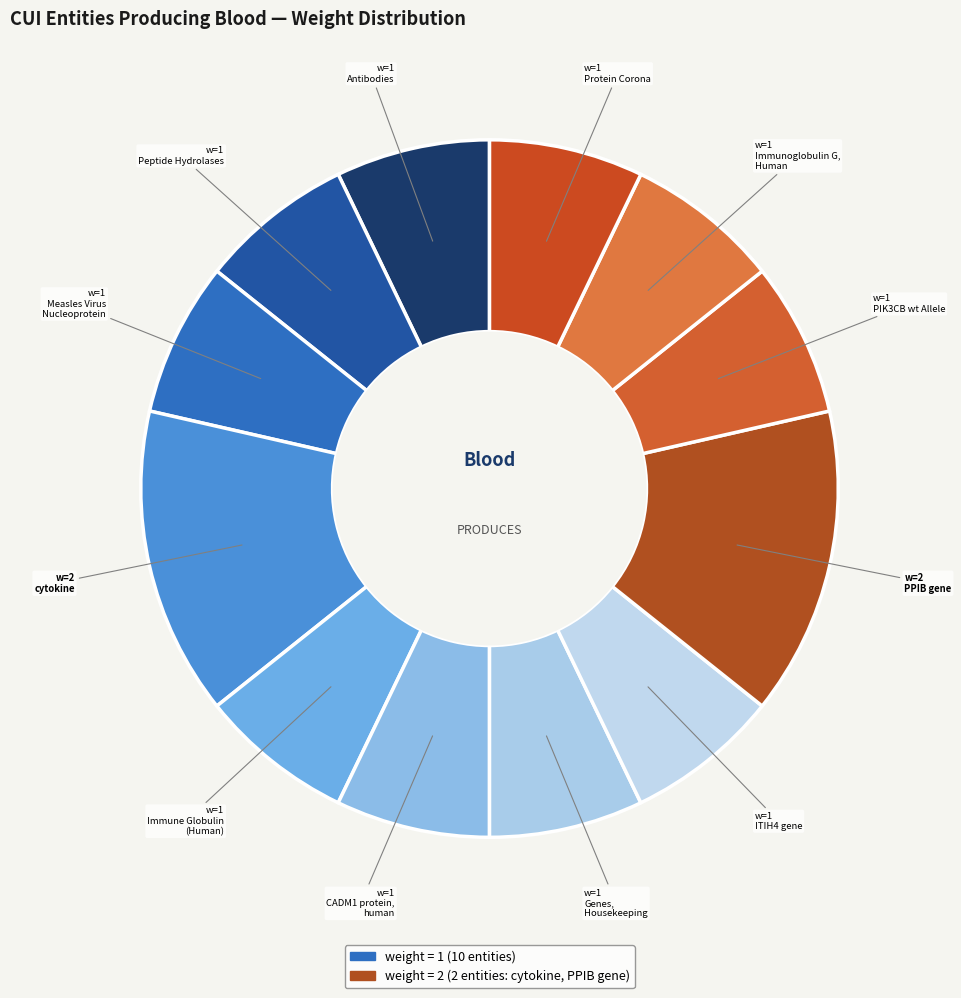

Count the number of slices in the pie.

12